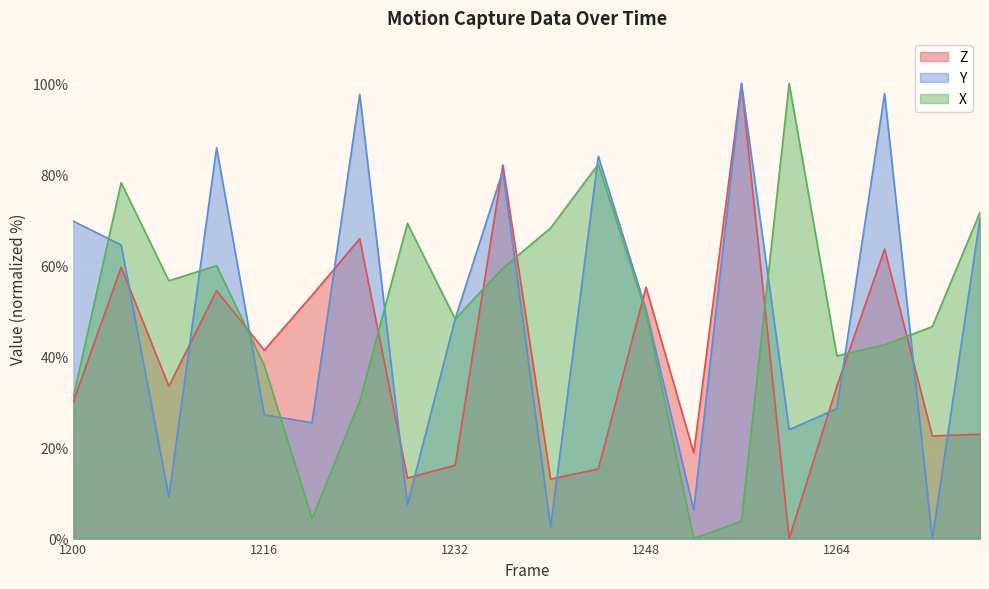

List the series in order of their peak value, lowest first.

Z, Y, X